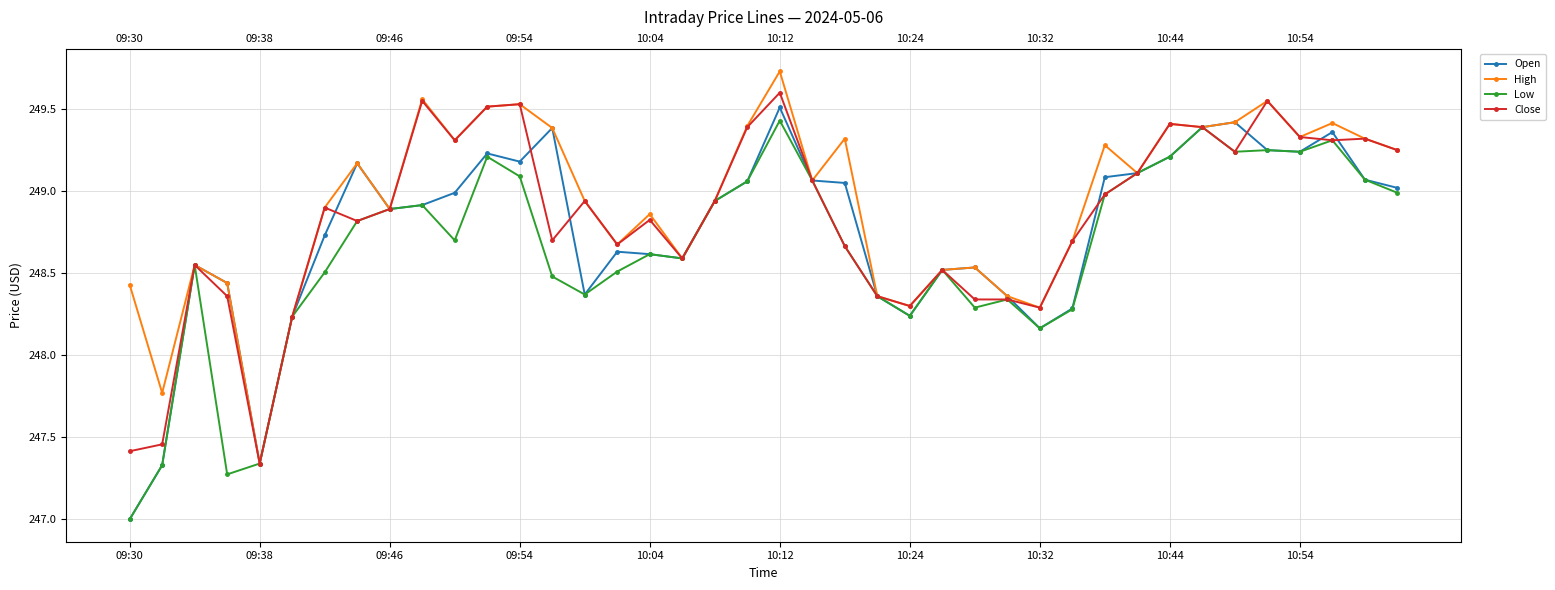

List the series in order of their peak value, highest first.

High, Close, Open, Low